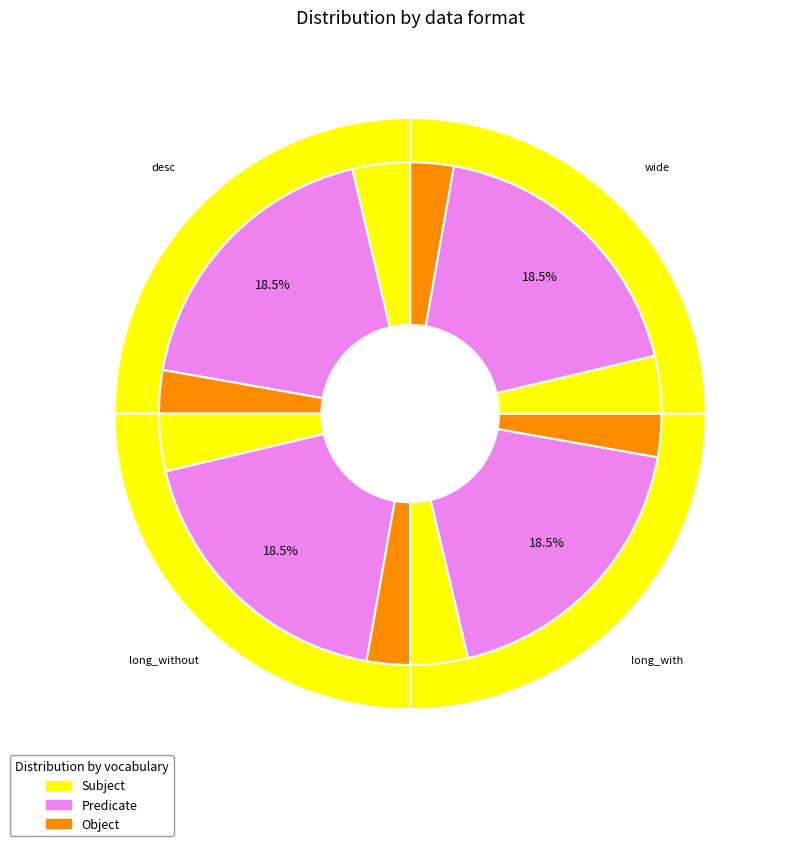

To the nearest percent, what portion does wide represent?

25%